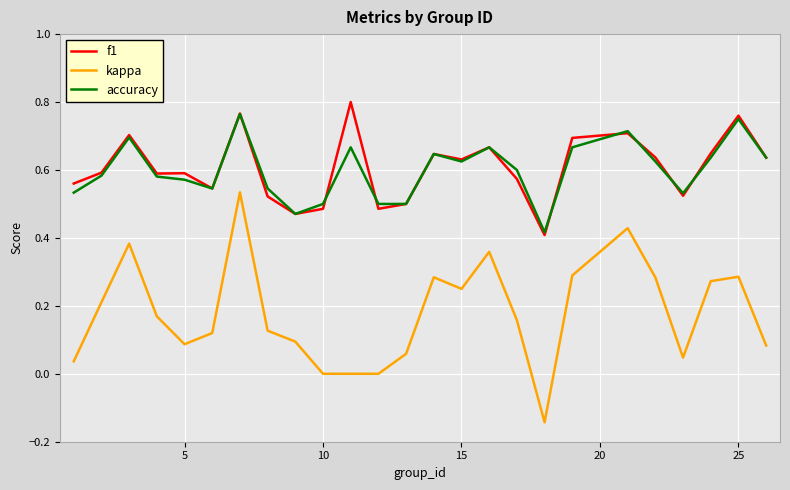

Which series has the widest spread of values?

kappa